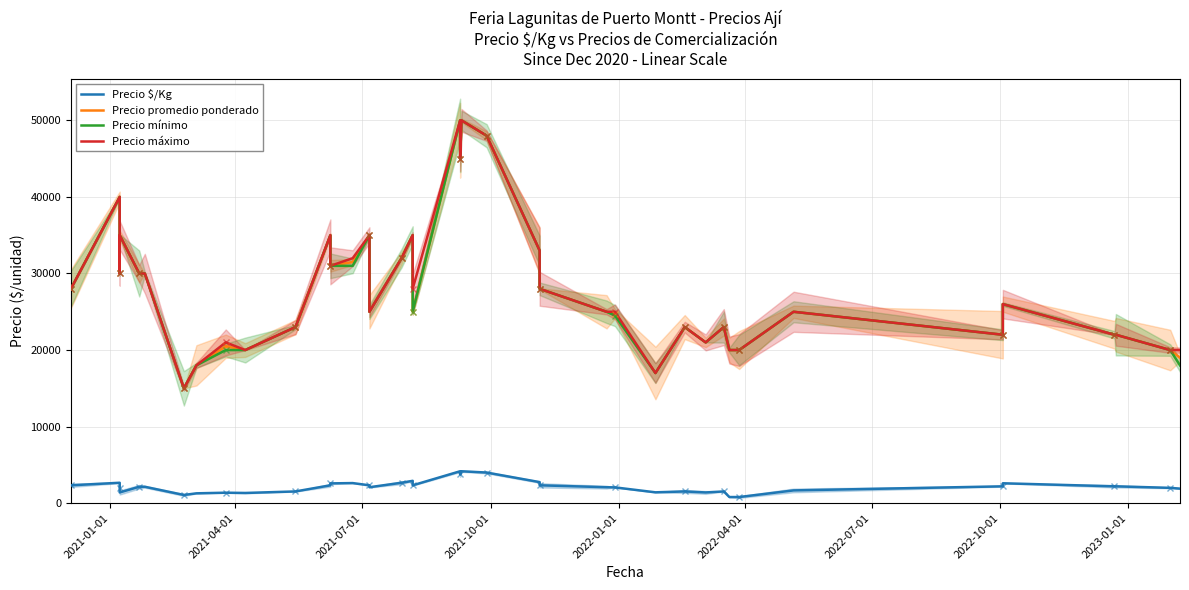

True or false: Precio $/Kg and Precio promedio ponderado intersect in this chart.

False